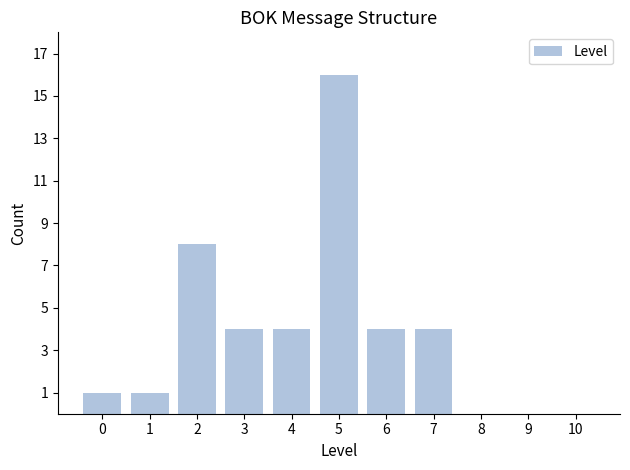

What is the difference between the values at 4 and 8?

4